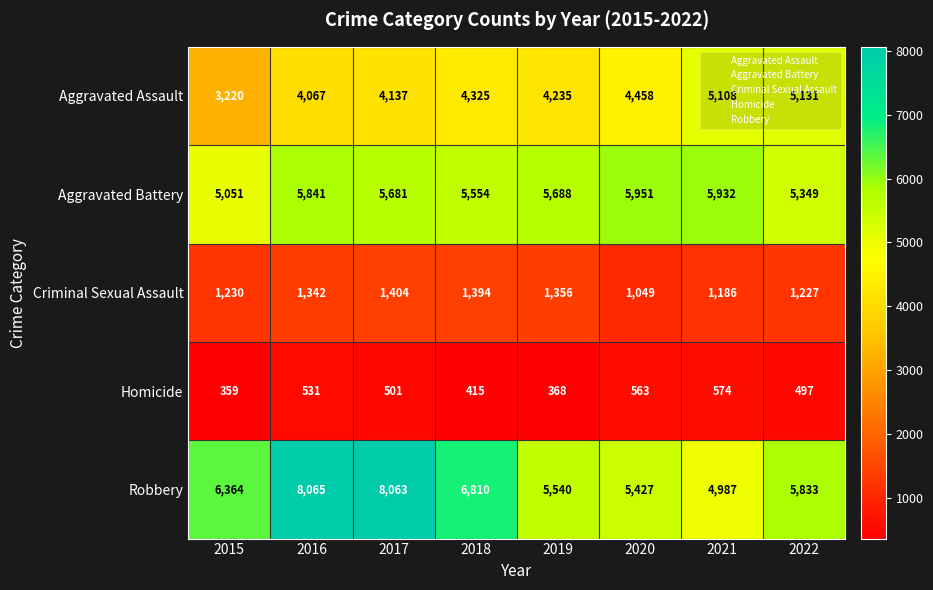

Which series has the largest total across all categories?

Robbery